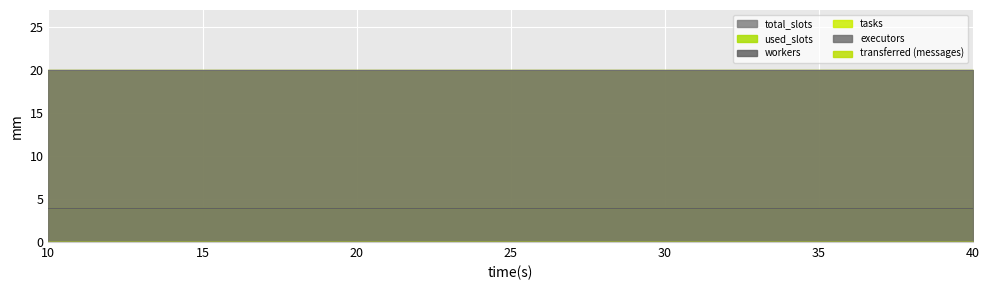

What are all the series names shown in the legend?

total_slots, used_slots, workers, tasks, executors, transferred (messages)